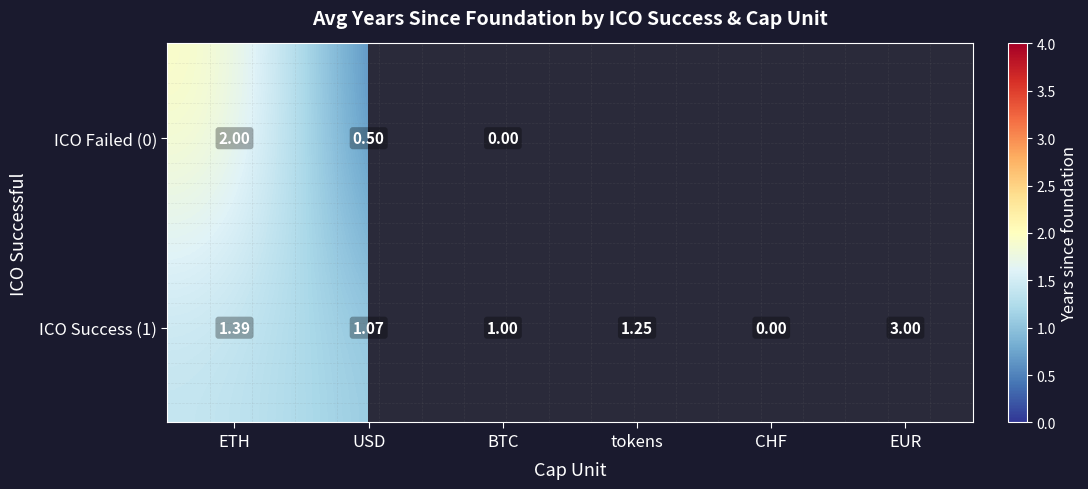

List the labels in order of ICO Success (1) value, smallest first.

CHF, BTC, USD, tokens, ETH, EUR